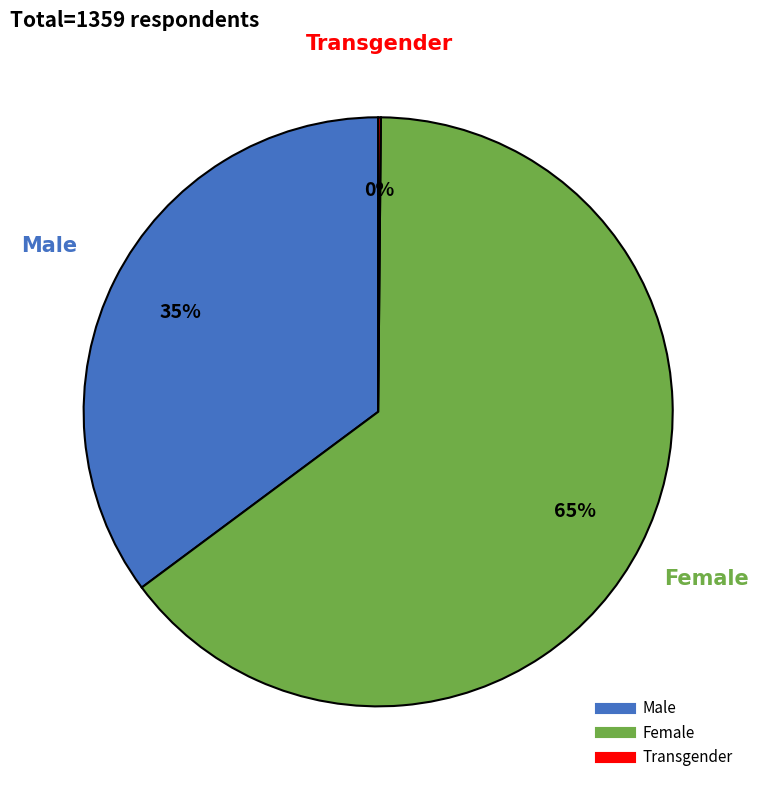

Is Male the majority of the pie?

No